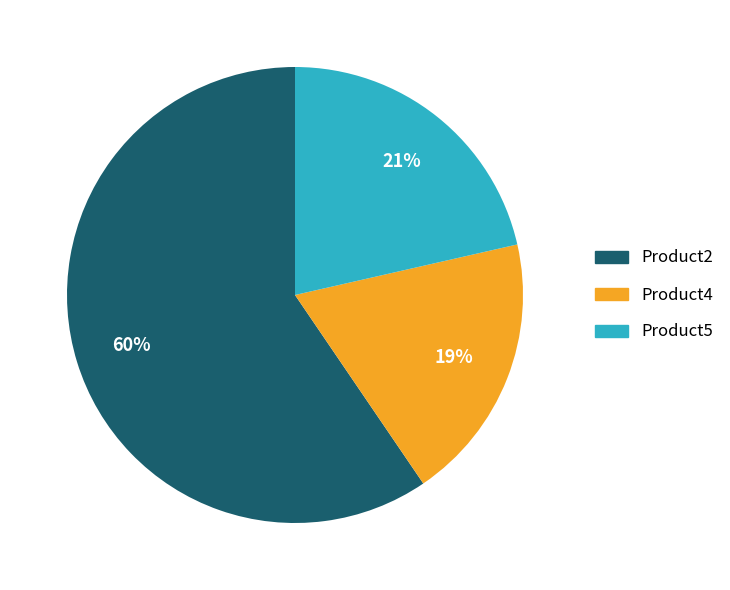

Which has a higher value, Product2 or Product4?

Product2